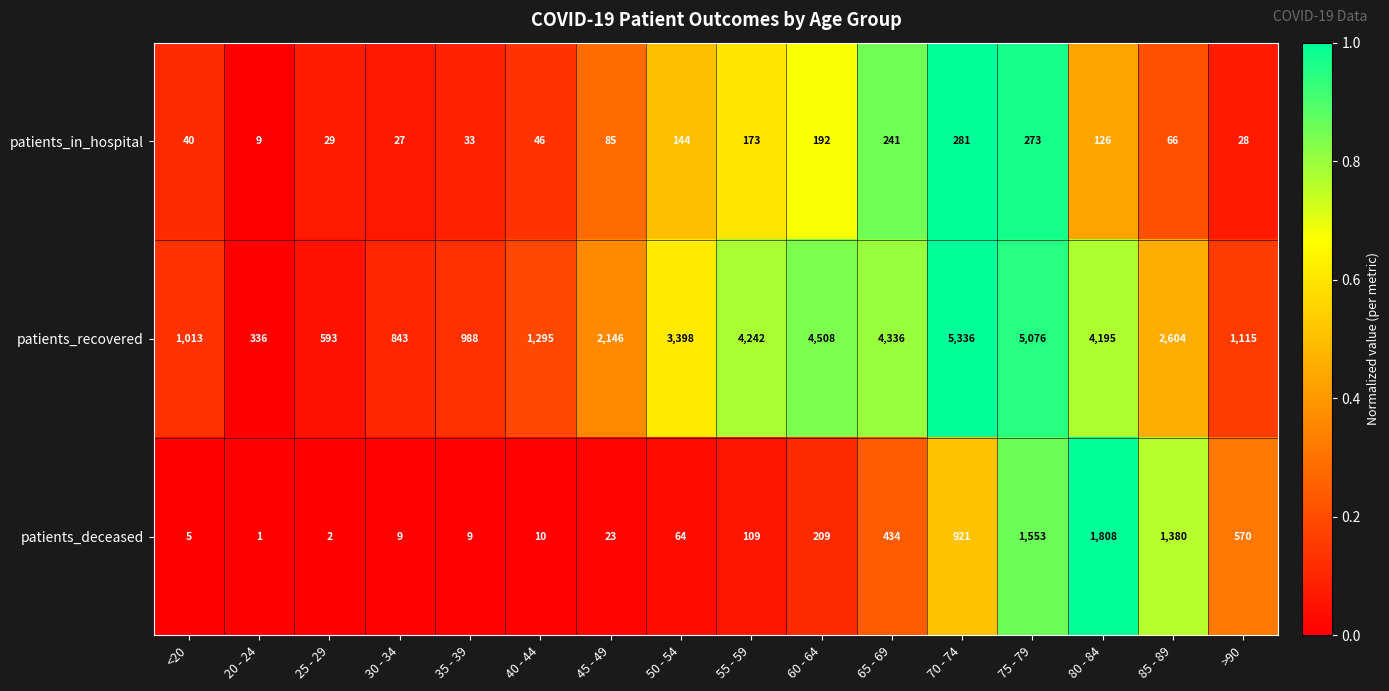

Which series has the largest range (max minus min)?

patients_recovered